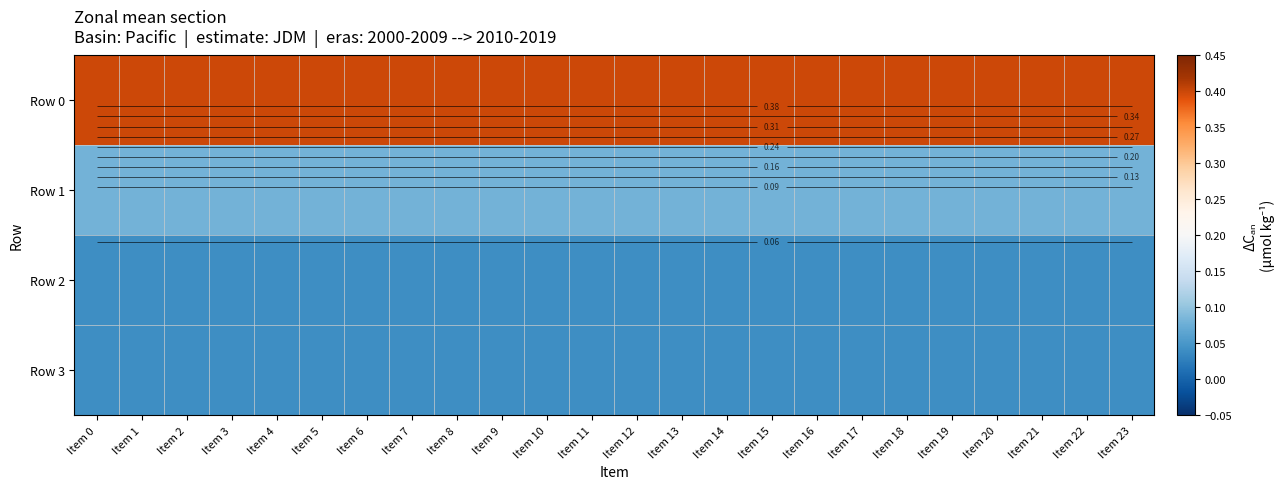

Is it true that Row 1 equals 0.1 at Item 19?

True